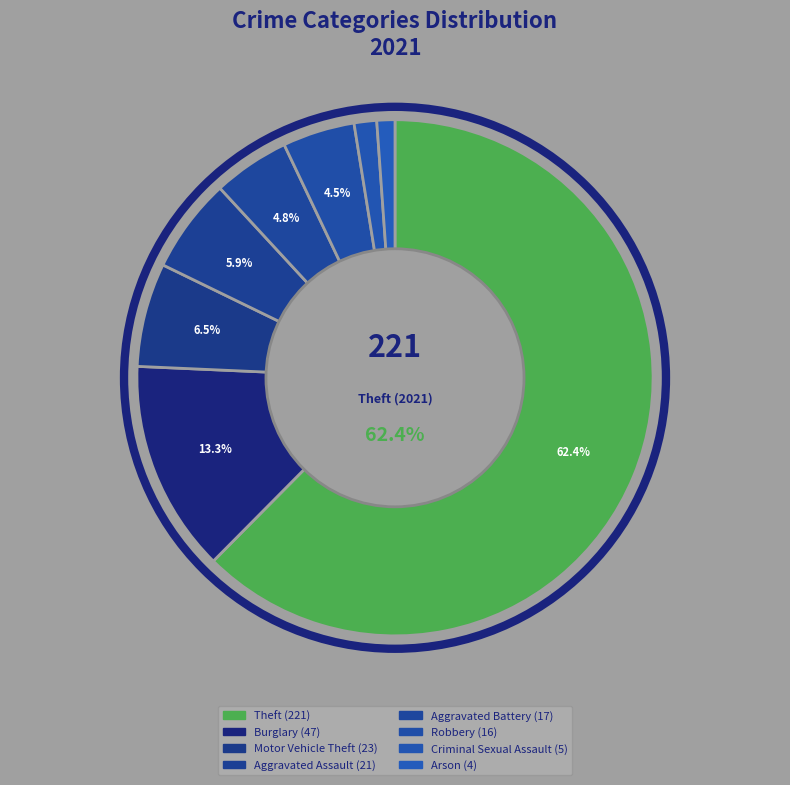

How many slices are in this pie chart?

8